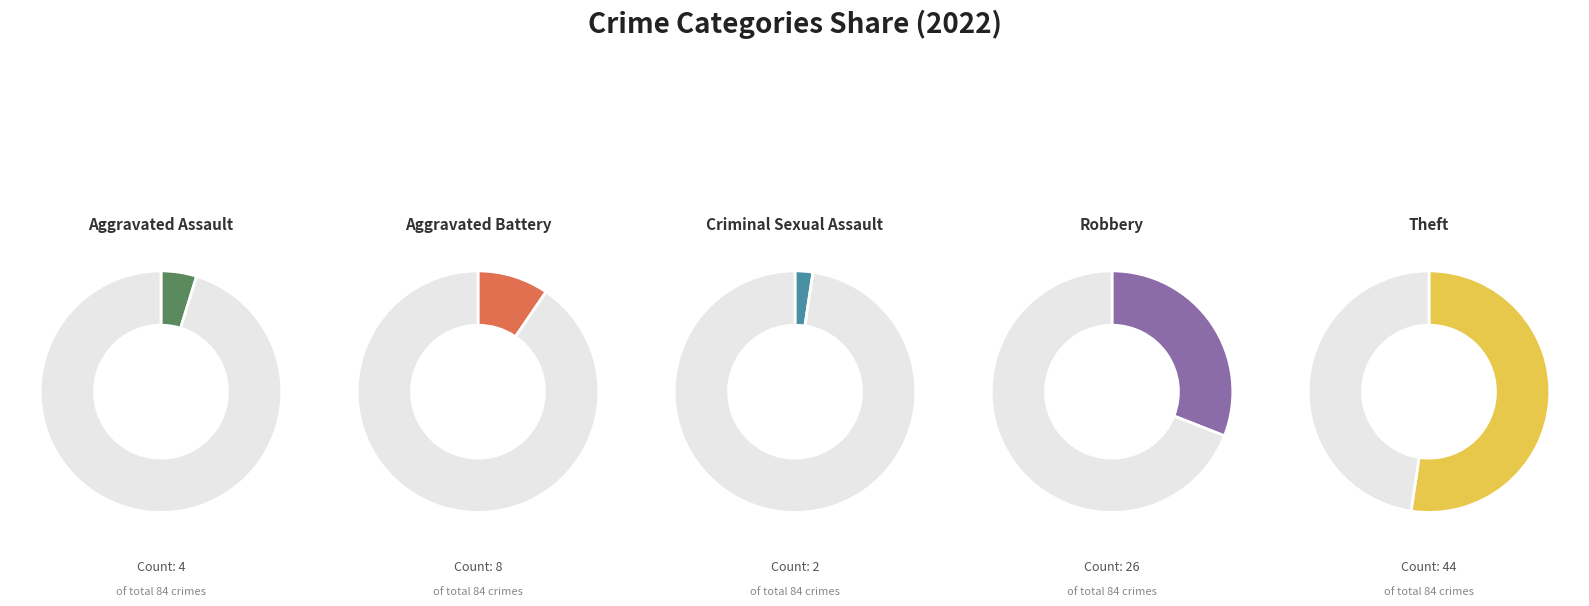

How many segments does this pie chart have?

5